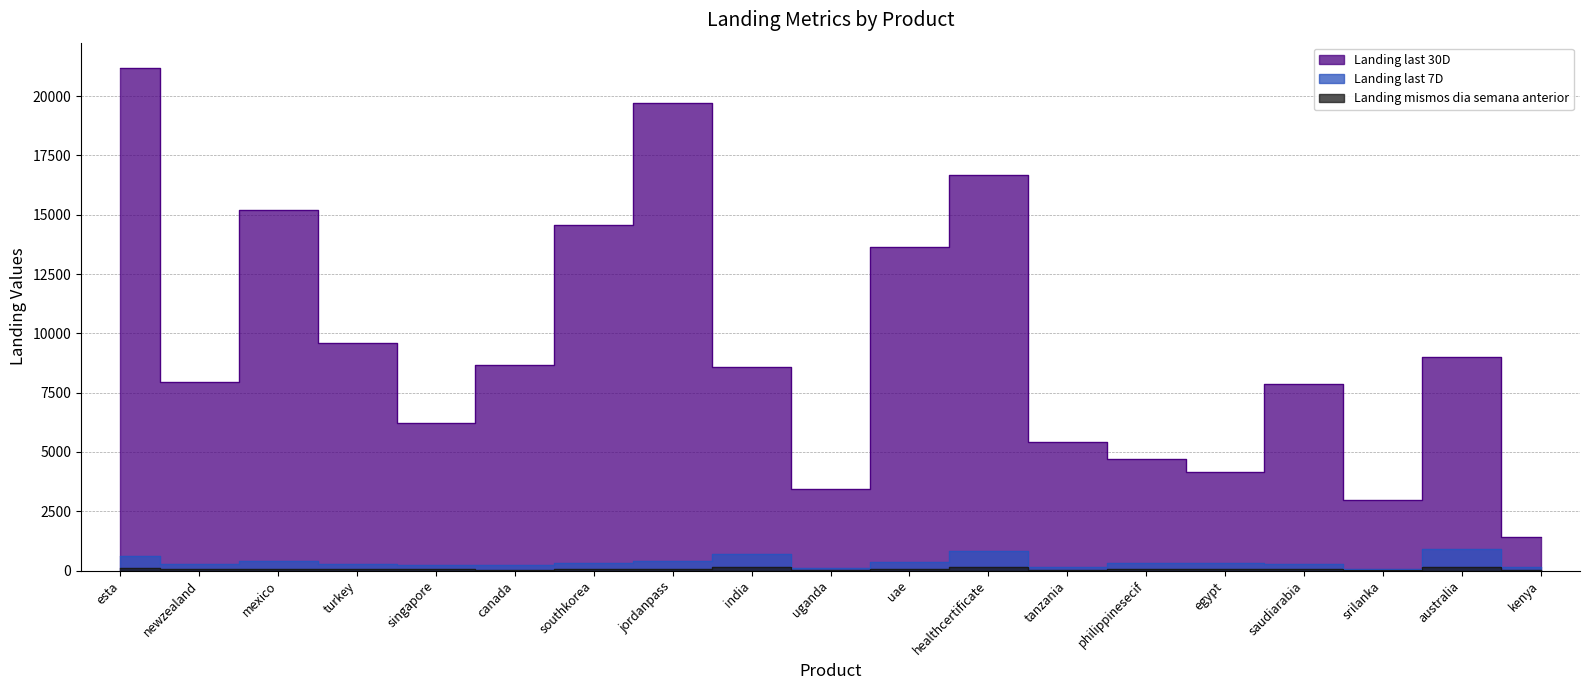

Between canada and healthcertificate, which series saw the biggest shift?

Landing last 30D